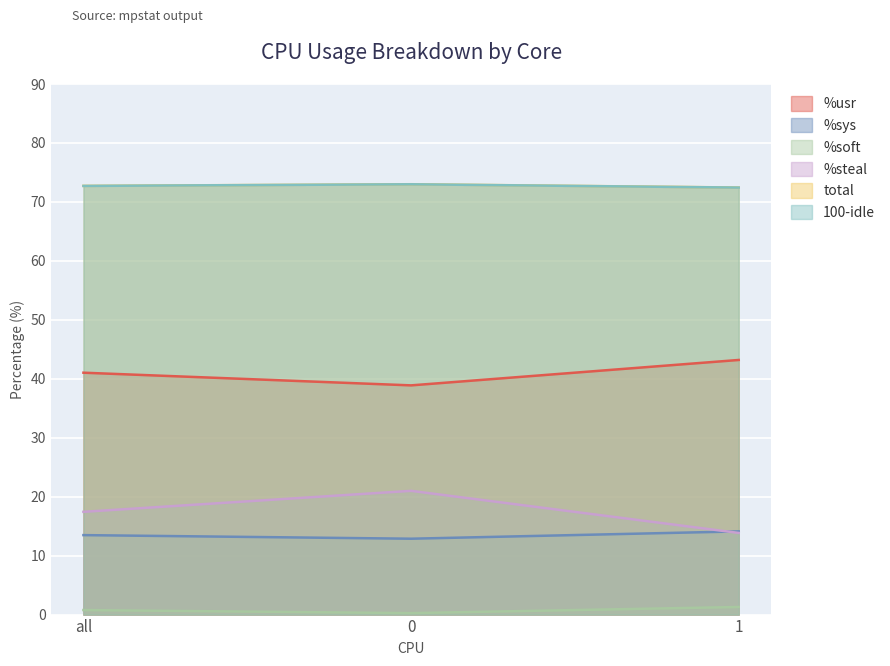

At all, list the series in order from largest to smallest.

total, 100-idle, %usr, %steal, %sys, %soft